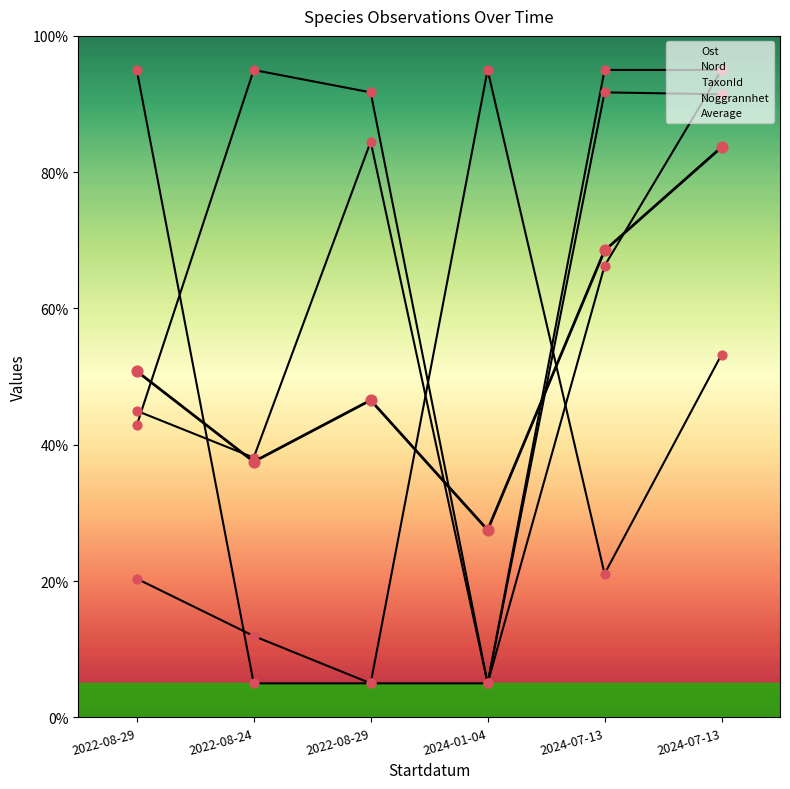

Which series has the largest total across all categories?

TaxonId